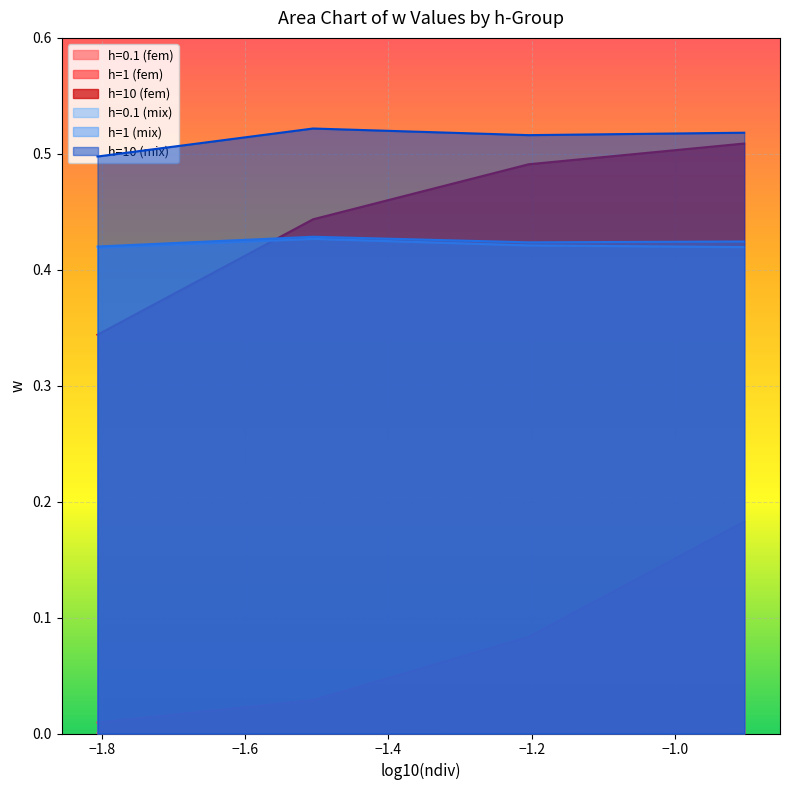

True or false: h=1 (fem) has more than 2 interior local peaks.

False